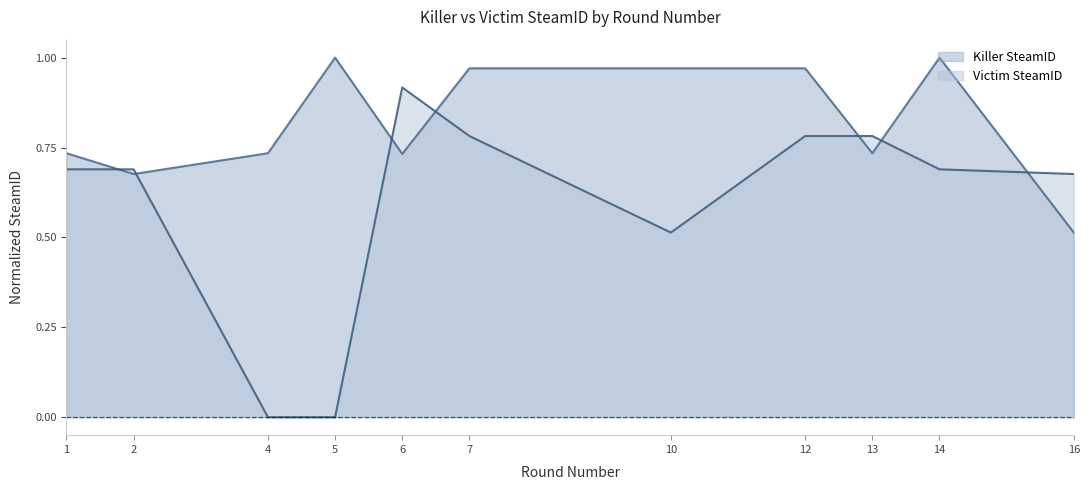

At which label does Victim SteamID reach its minimum?

4